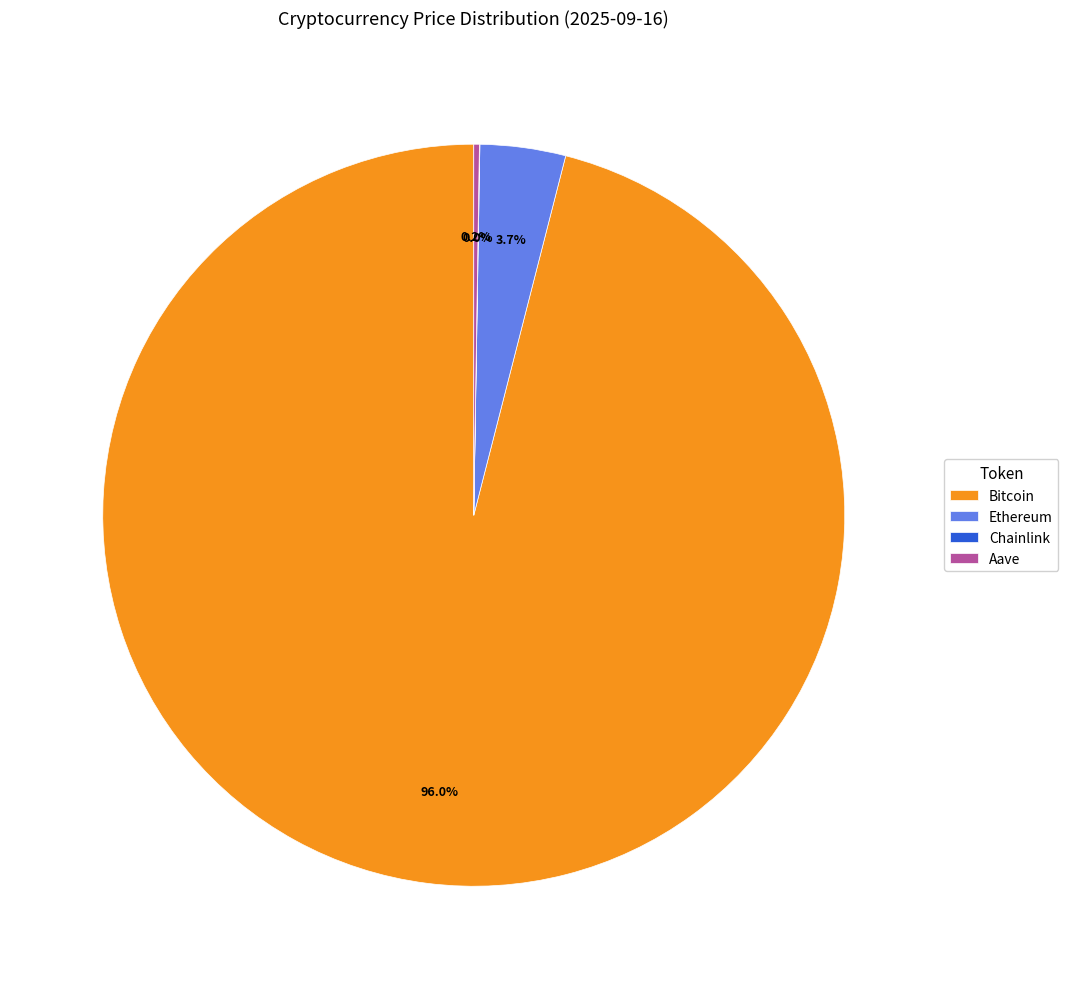

Is there a majority slice in this chart?

Yes